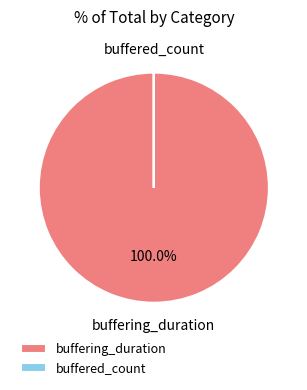

Which category has the biggest portion of the pie?

buffering_duration